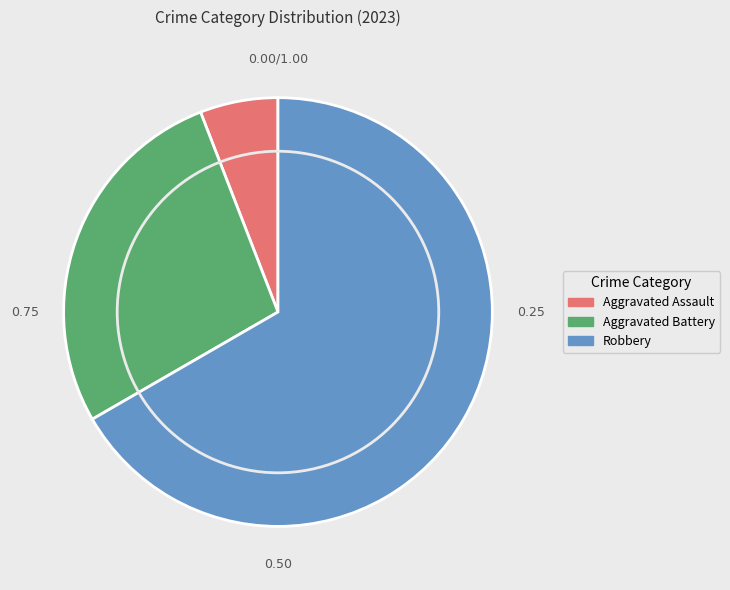

Which slice is the smallest?

Aggravated Assault